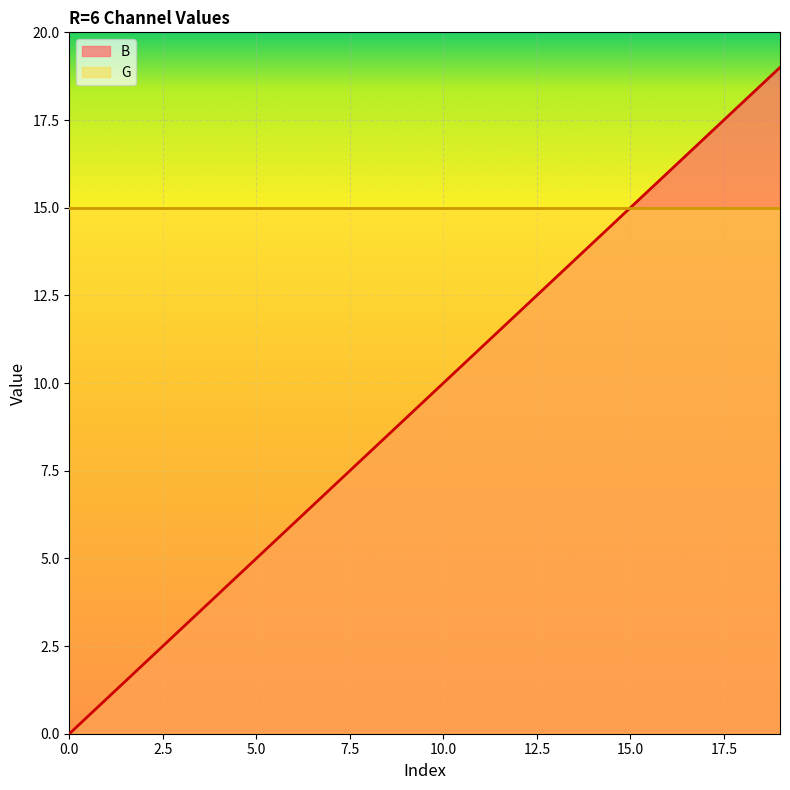

The chart shows a value of 3 at 3. True or false?

True